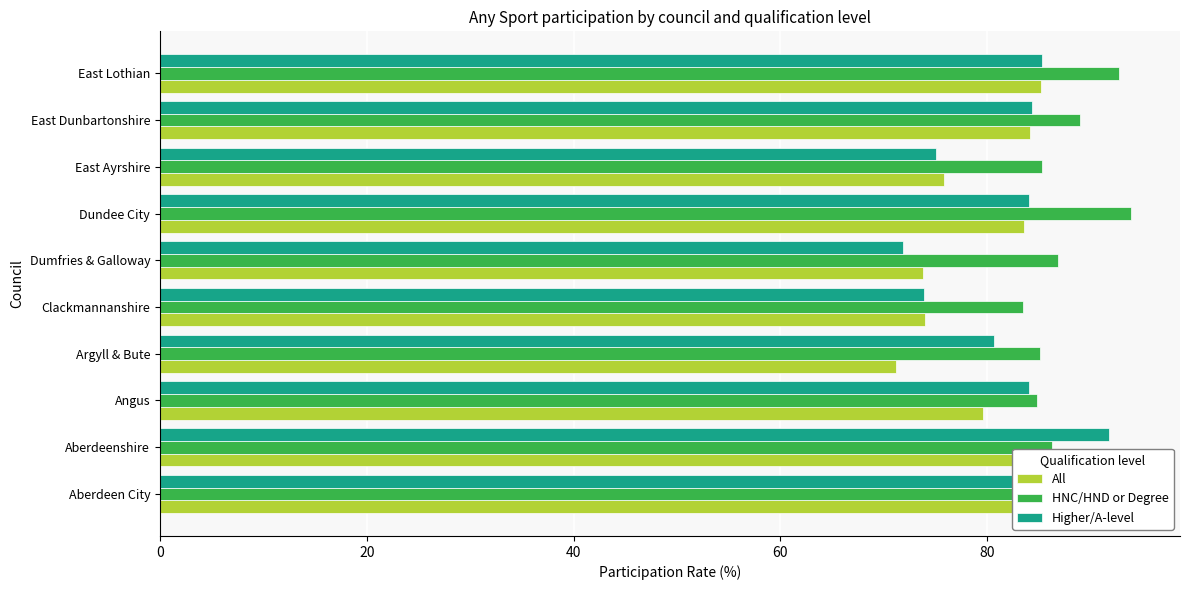

What are all the series names shown in the legend?

All, HNC/HND or Degree, Higher/A-level